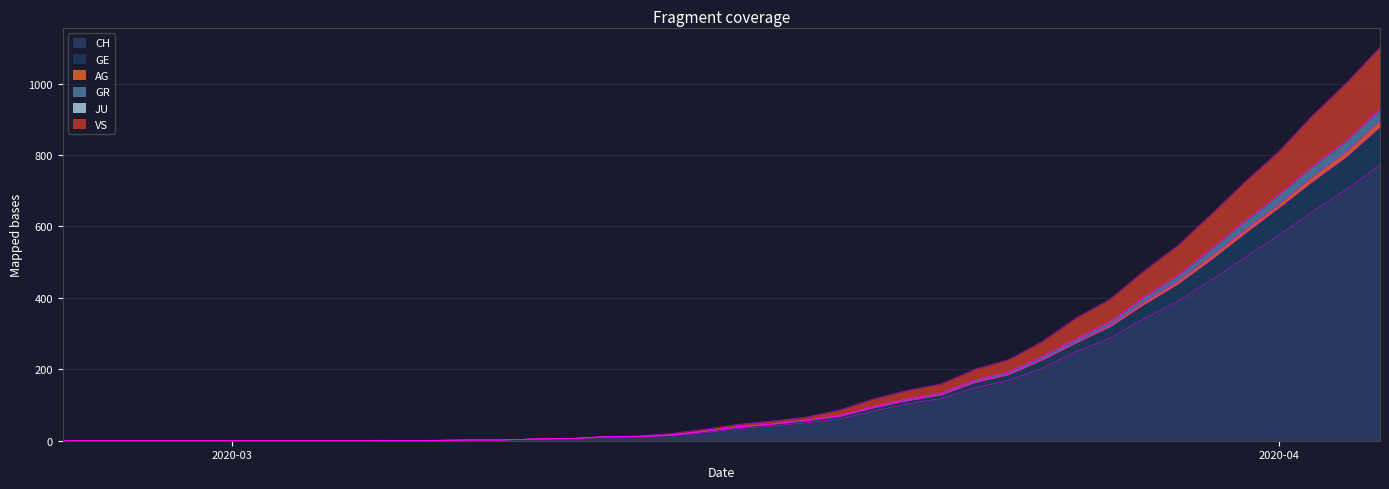

At which category is the sum across all series the highest?

2020-04-04